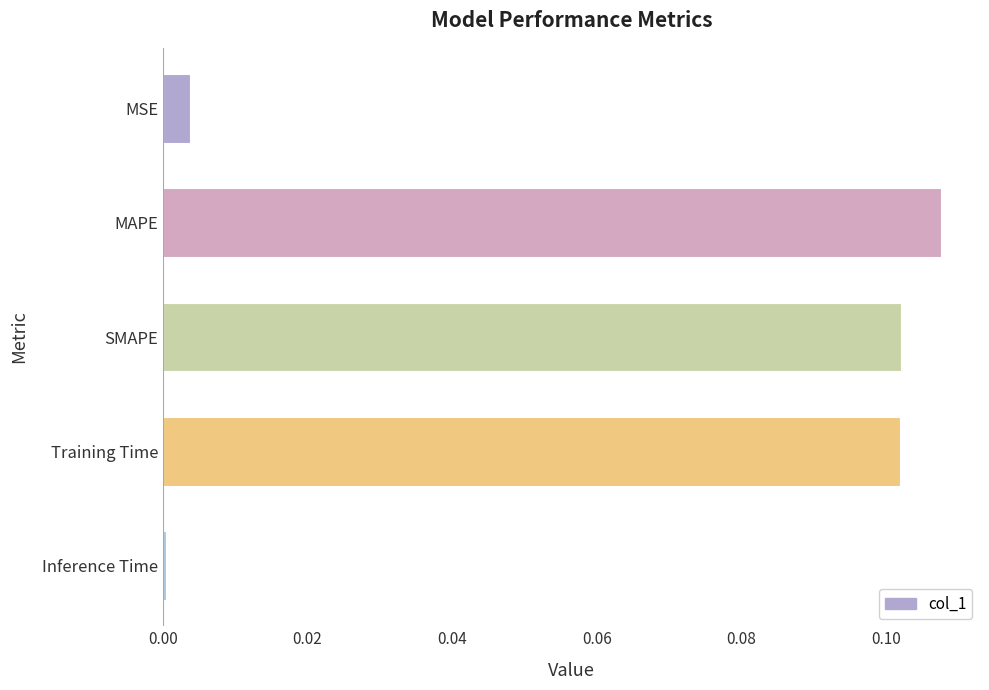

Which has a higher value, Training Time or MSE?

Training Time